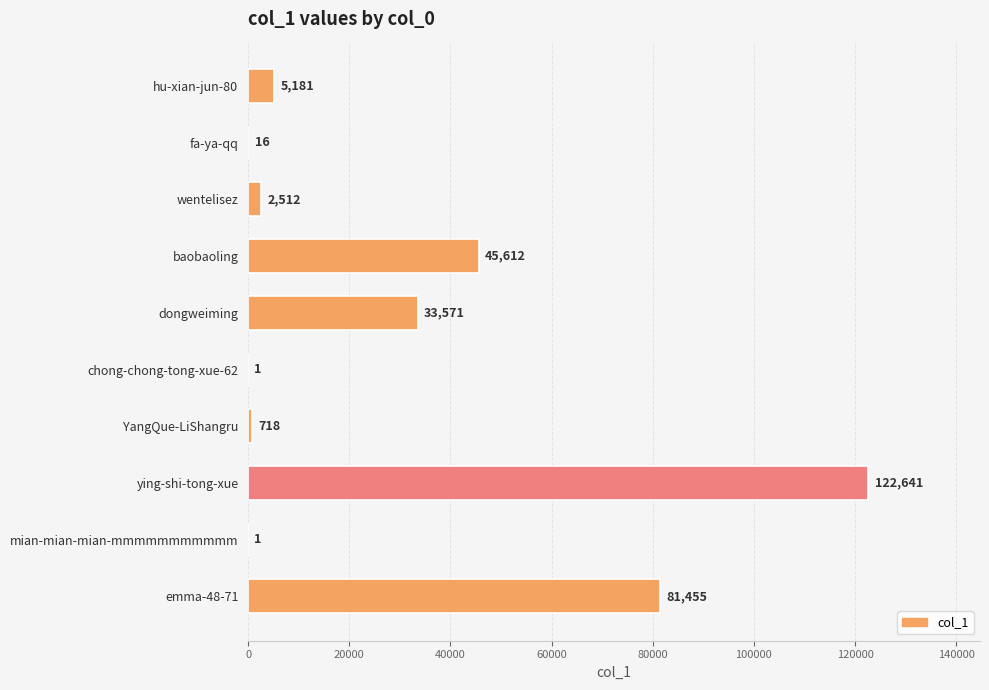

The value at YangQue-LiShangru is 718. True or false?

True